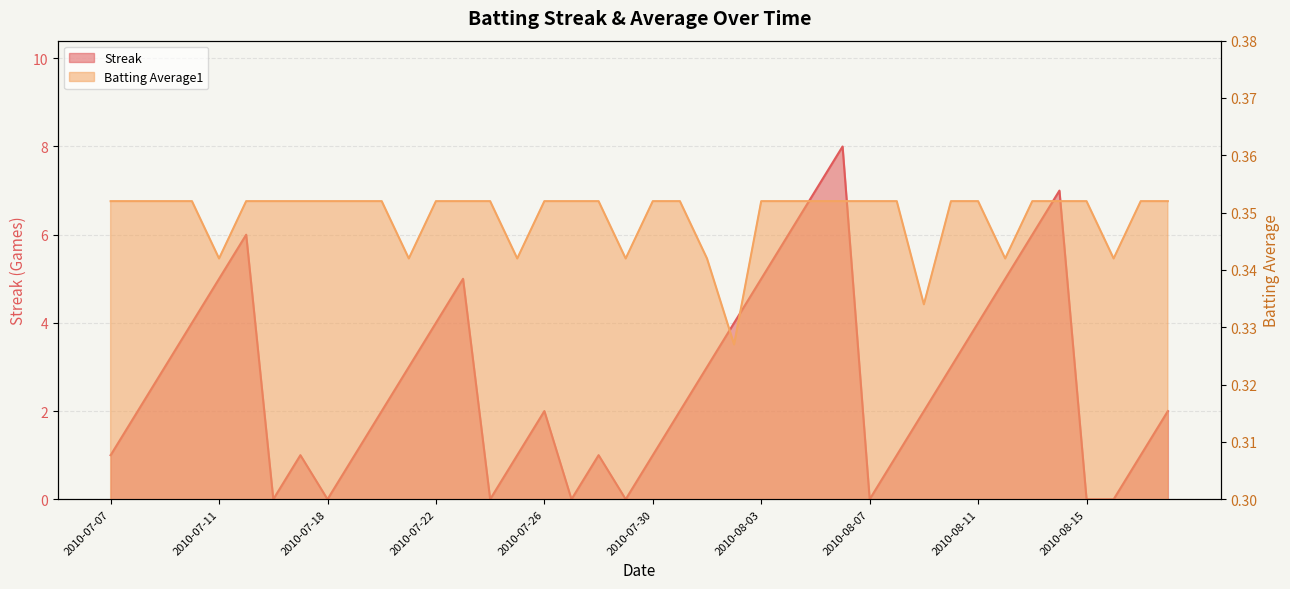

What are all the series names shown in the legend?

Streak, Batting Average1